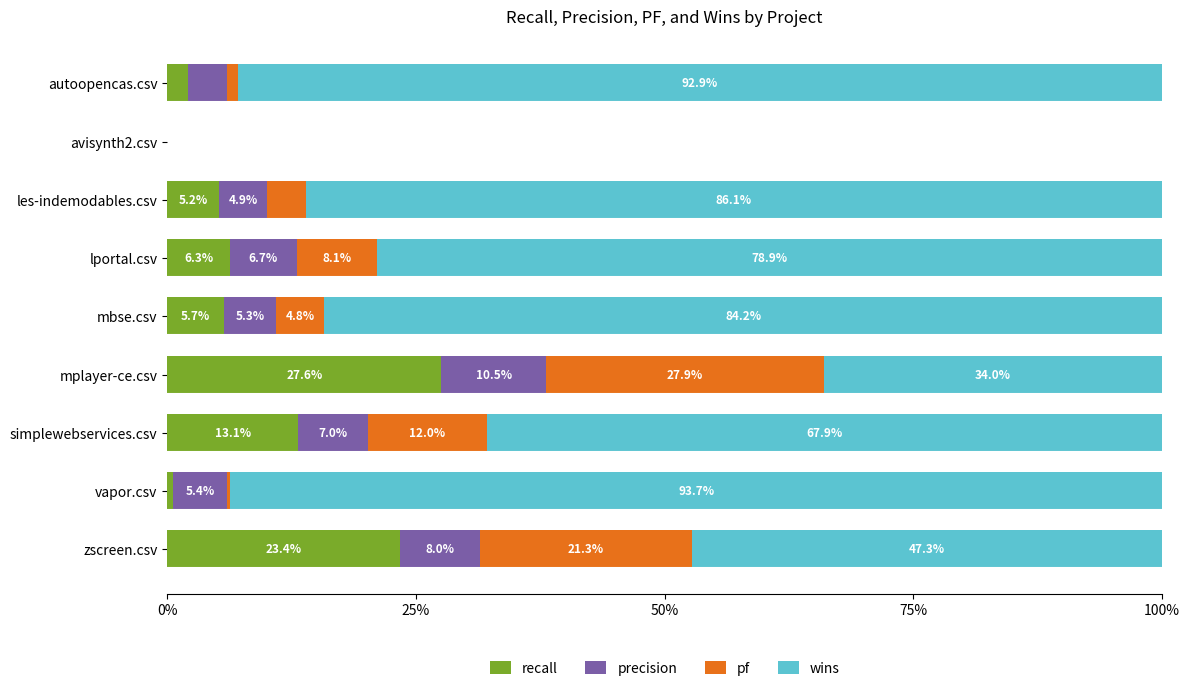

List the series in order of their peak value, highest first.

wins, pf, recall, precision